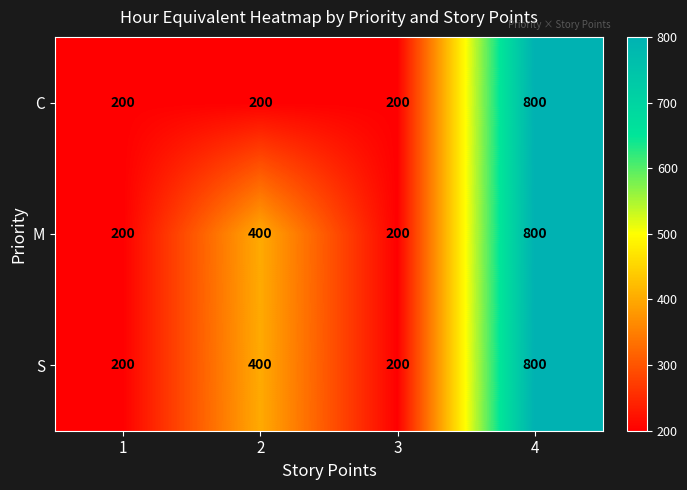

Count the S values in the range 200 to 800.

4